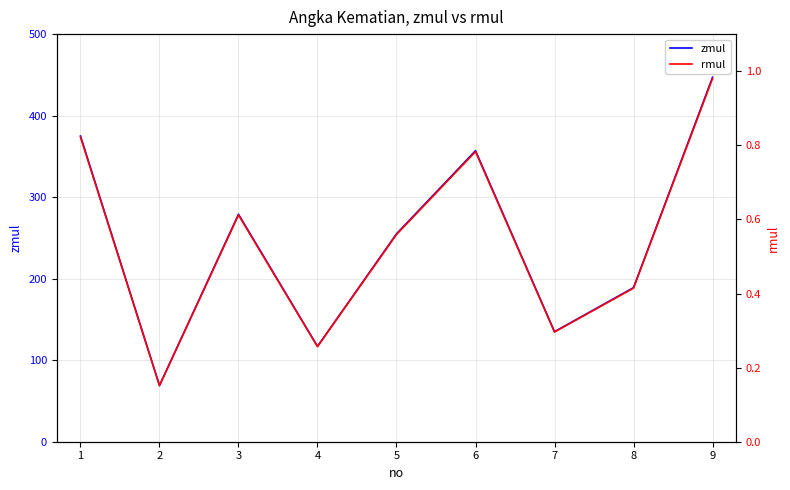

What are all the series names shown in the legend?

zmul, rmul